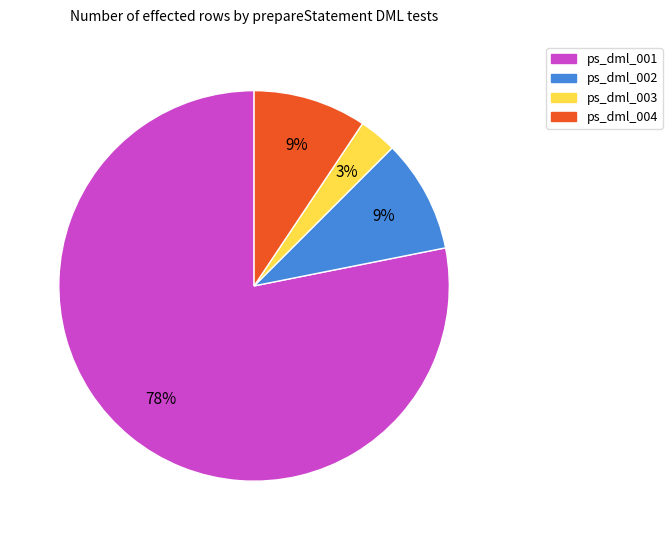

To the nearest percent, what is the average slice percentage?

25%